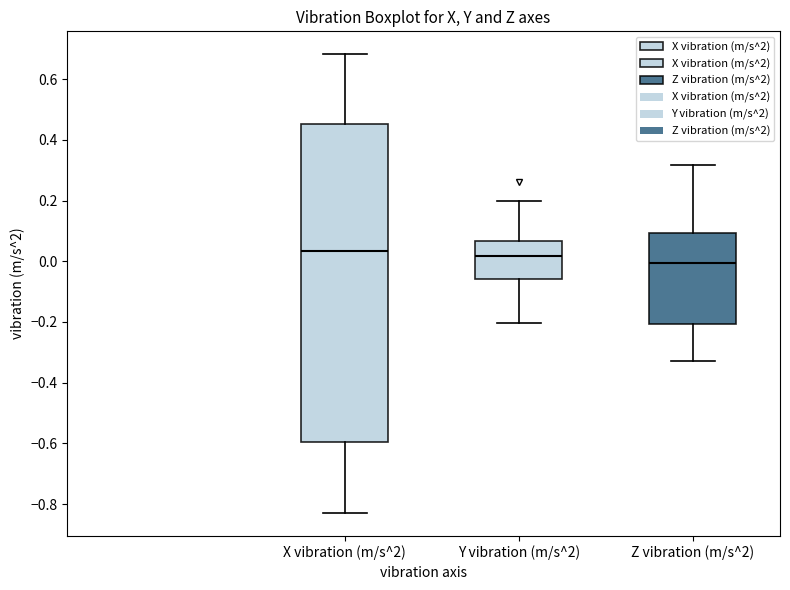

Comparing the boxes themselves (not the whiskers), which one is the tallest?

X vibration (m/s^2)